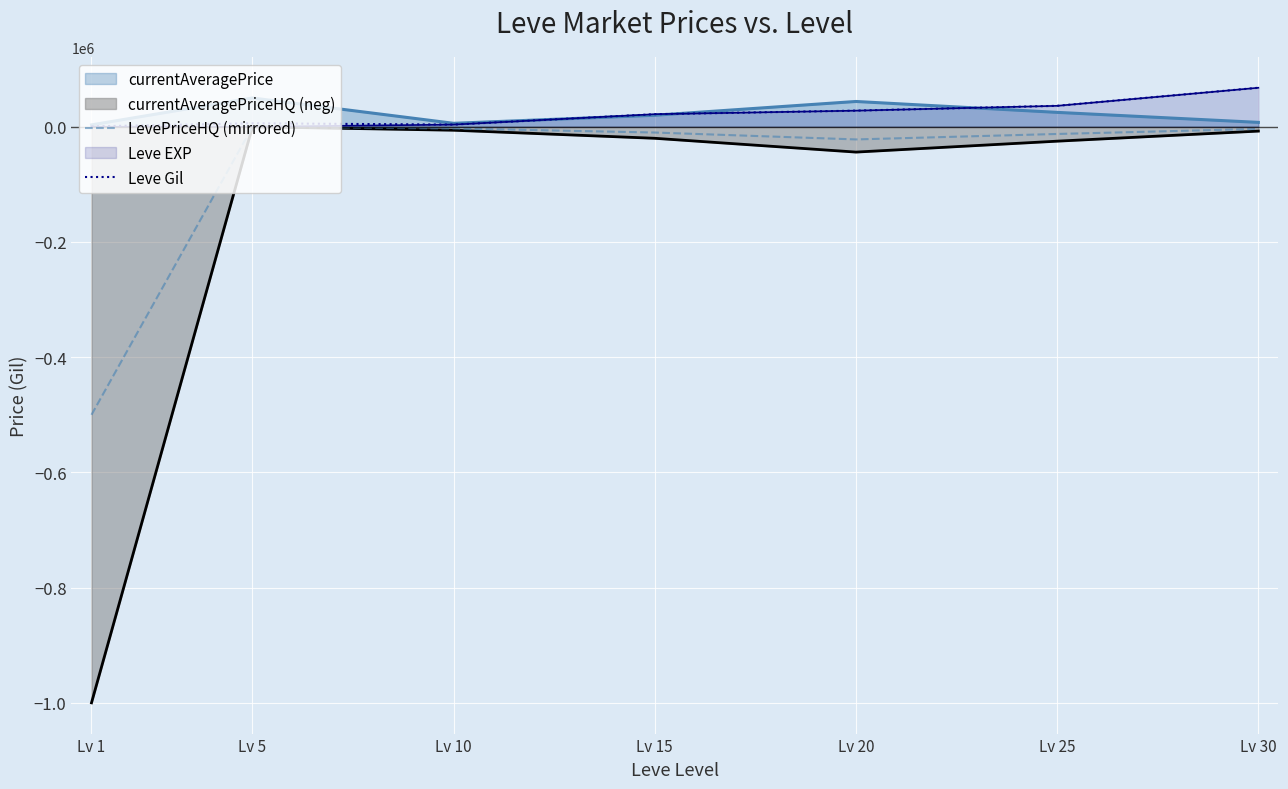

The Leve Gil series shows 690 at Lv 1. True or false?

True